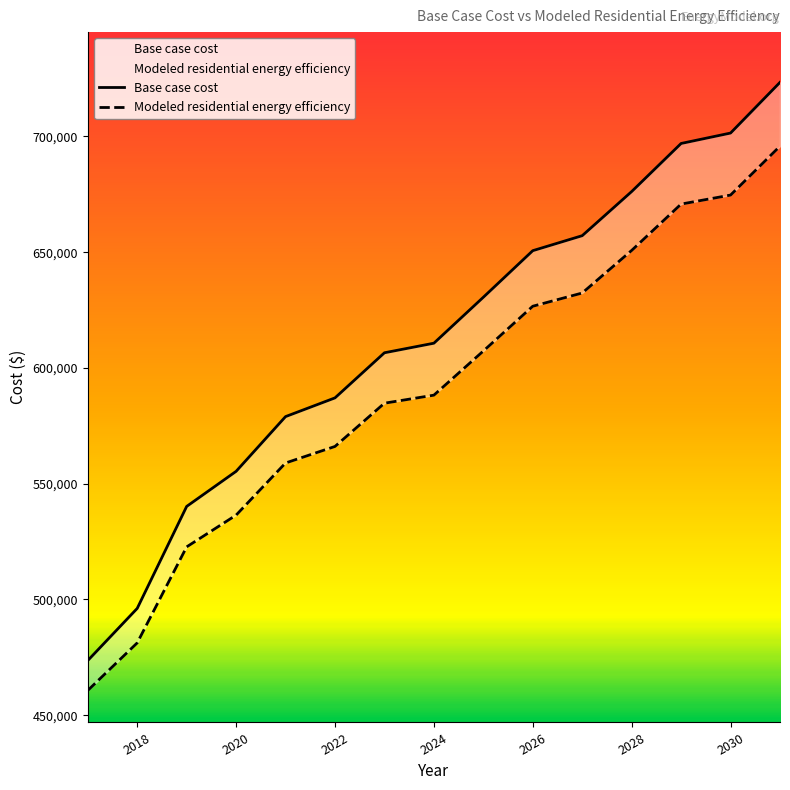

Which series changed the most between 2023 and 2027?

Base case cost